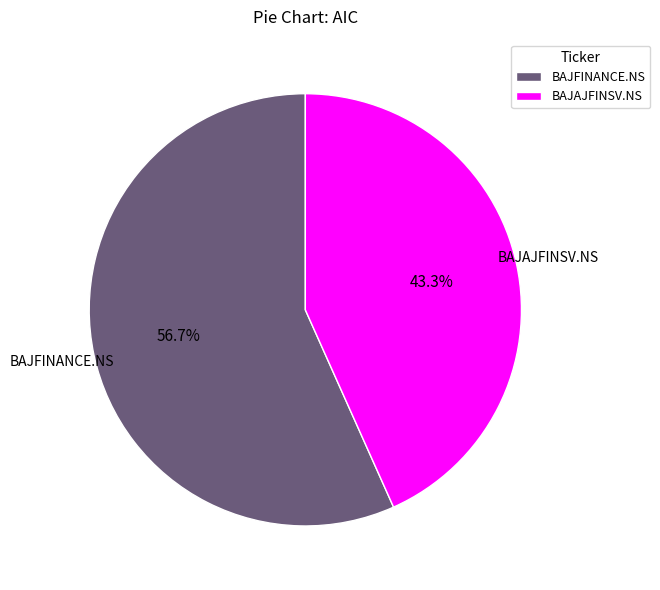

What portion of the pie excludes BAJFINANCE.NS?

43.3%